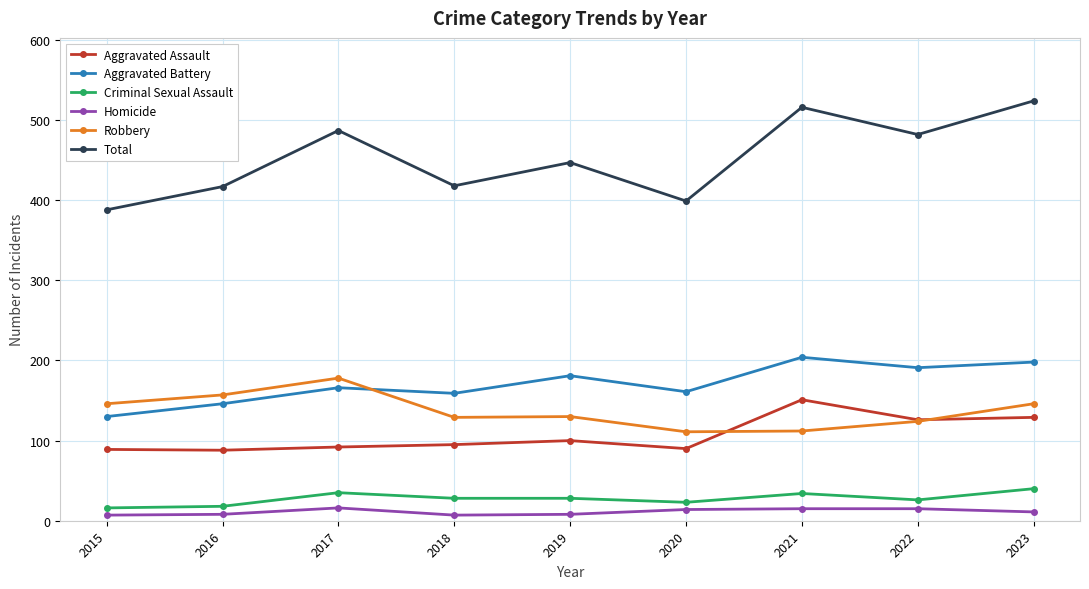

Which series has the largest range (max minus min)?

Total